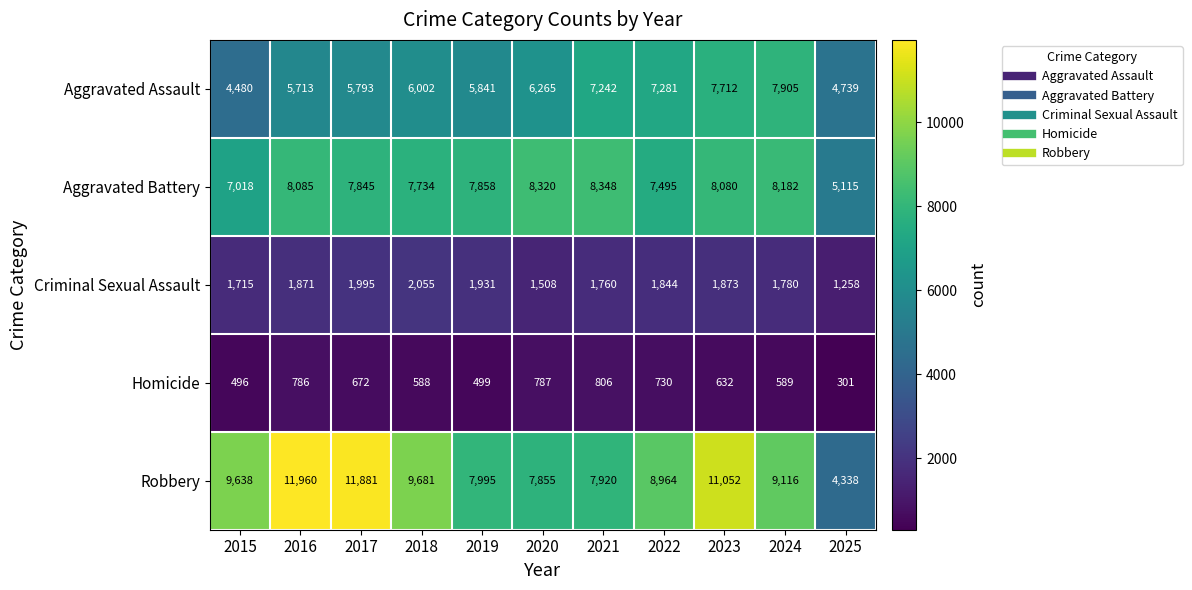

Which series has the largest total across all categories?

Robbery